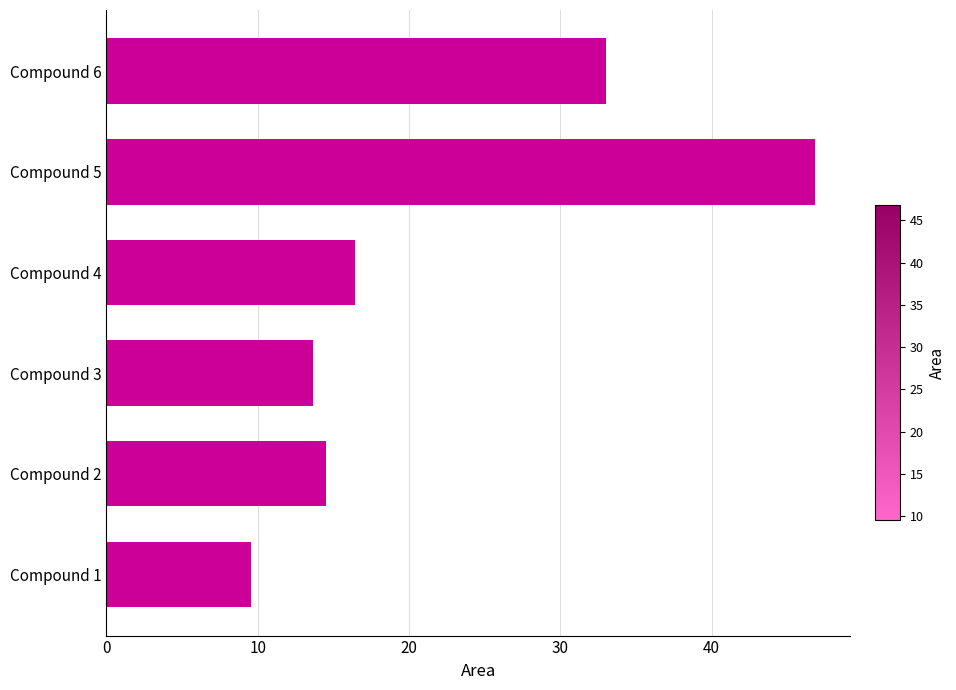

What is the minimum value shown in the chart?

9.6